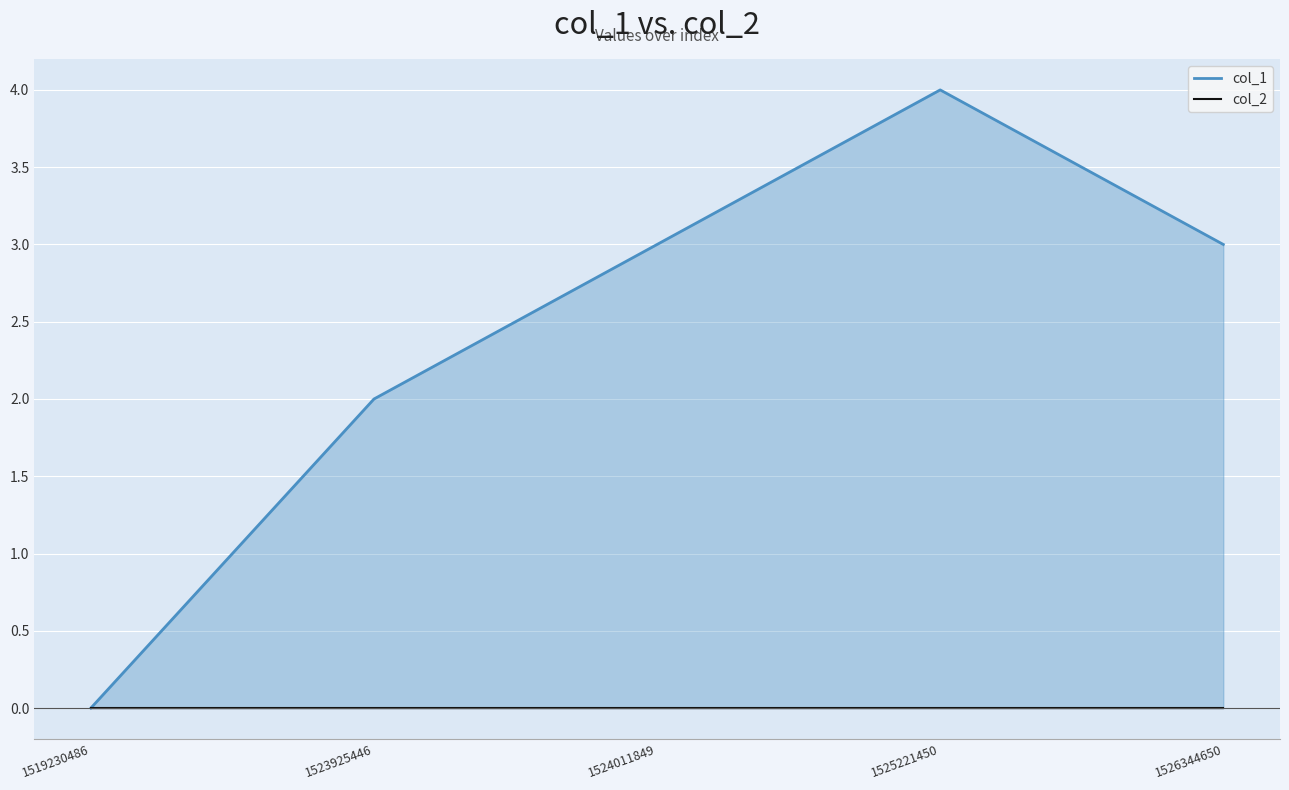

What are all the series names shown in the legend?

col_1, col_2